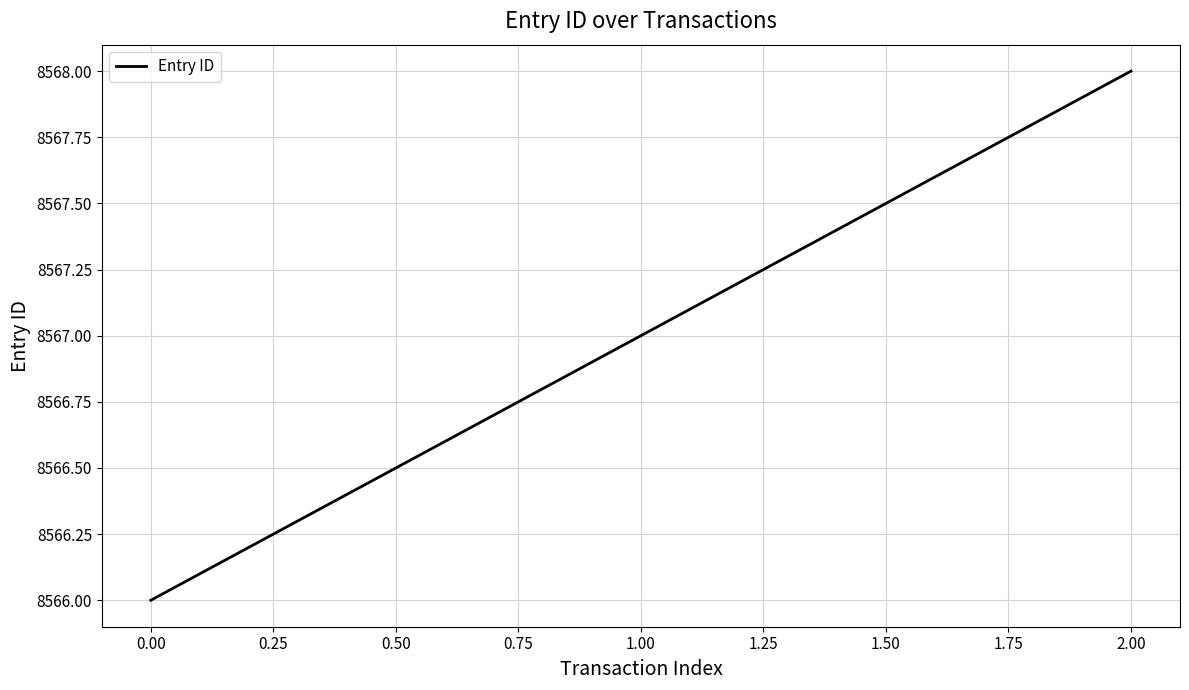

How many values are below 8567?

1